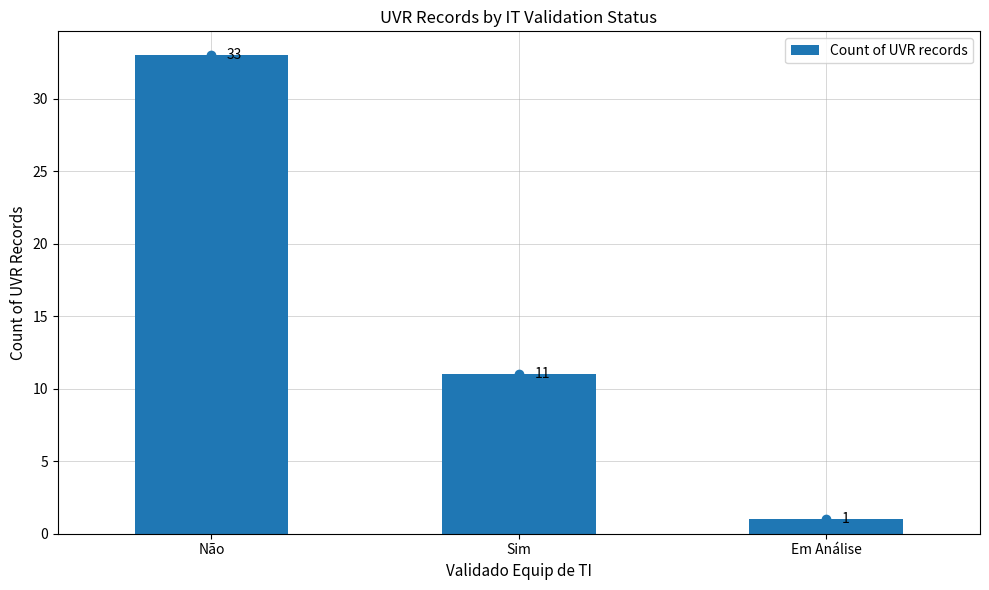

What is the greatest value displayed?

33